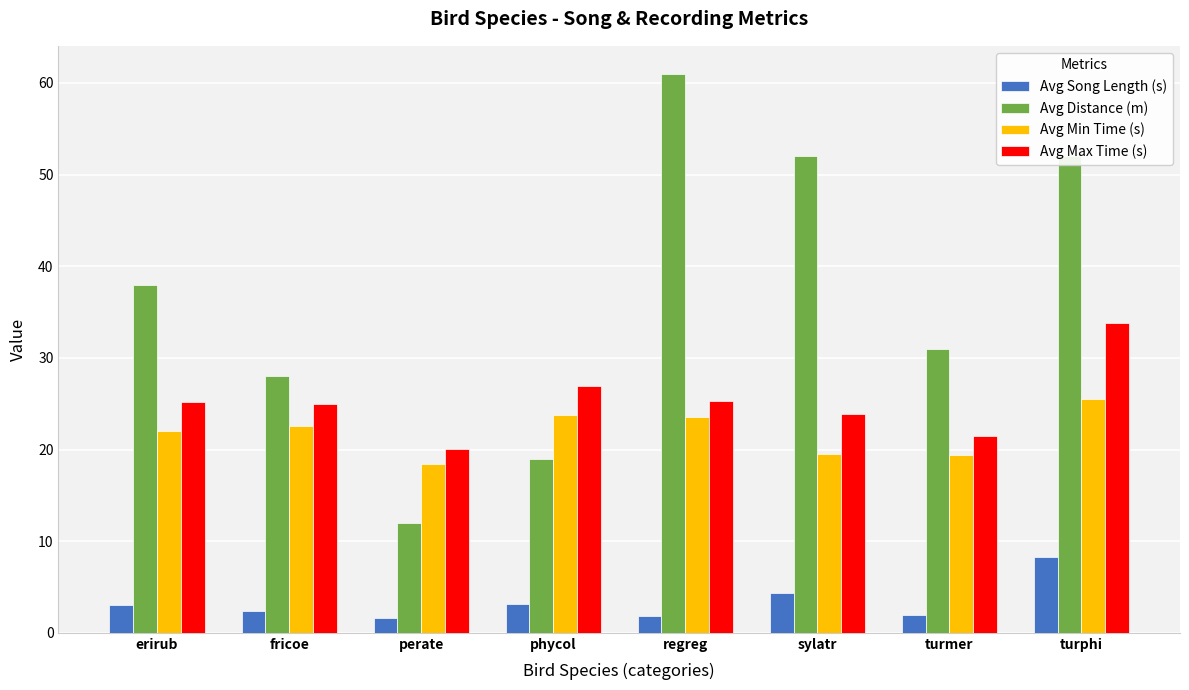

Count the number of categories in the chart.

8